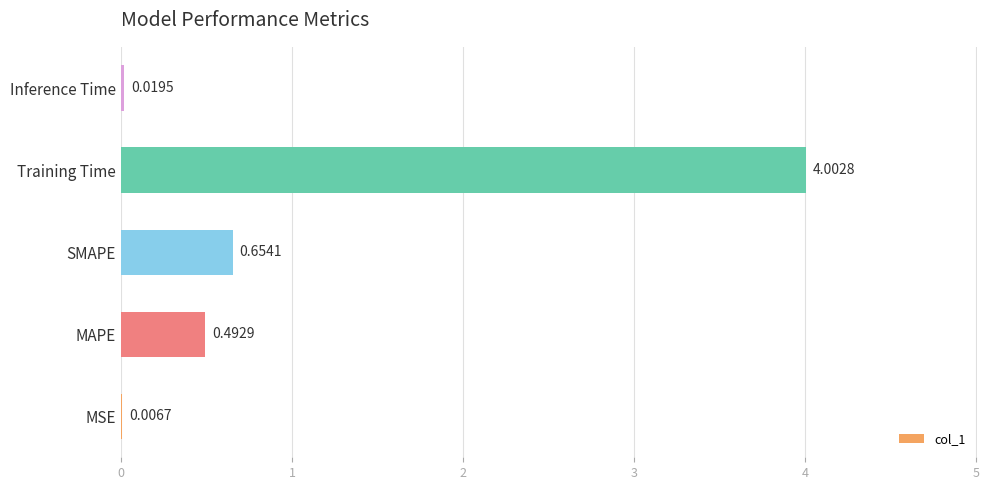

Where is the data nearest to the value 2?

SMAPE